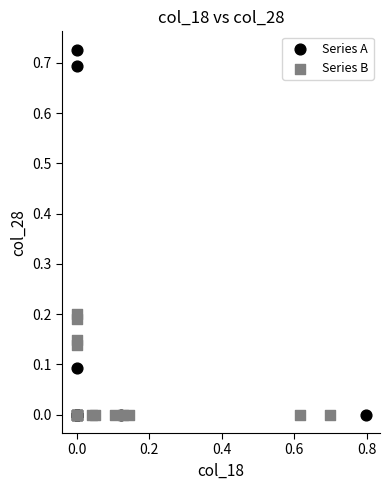

Which series has the largest Y range (max minus min)?

Series A